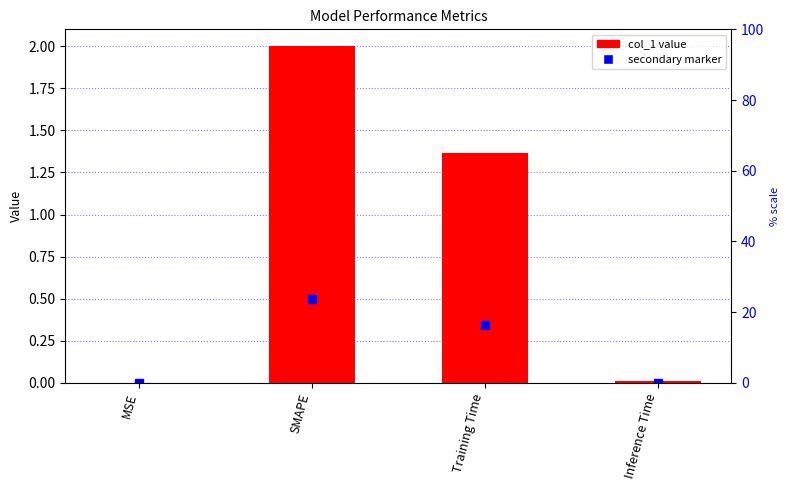

What is the label of the 1st bar from the right?

Inference Time